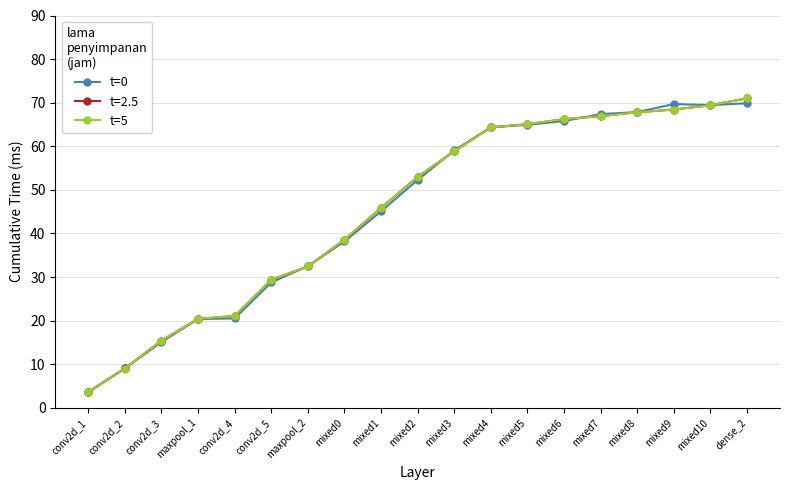

Where is t=5 nearest to the value 37?

mixed0